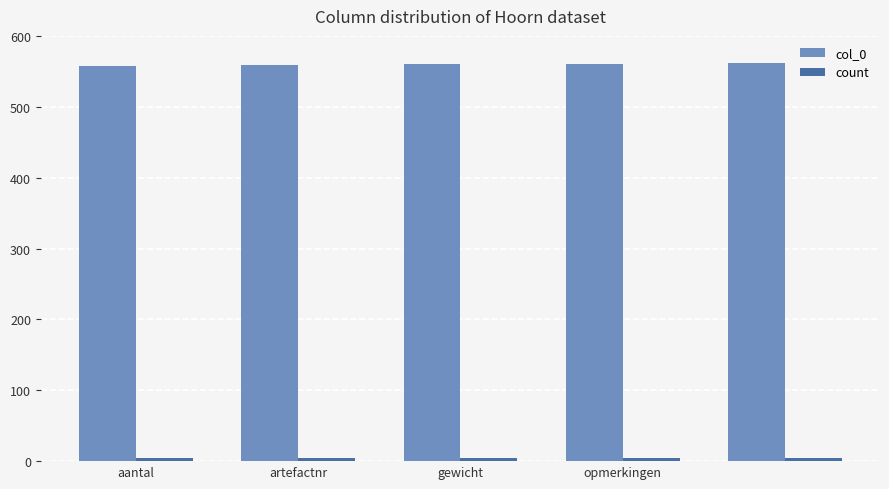

At how many categories does at least one series exceed 487?

5